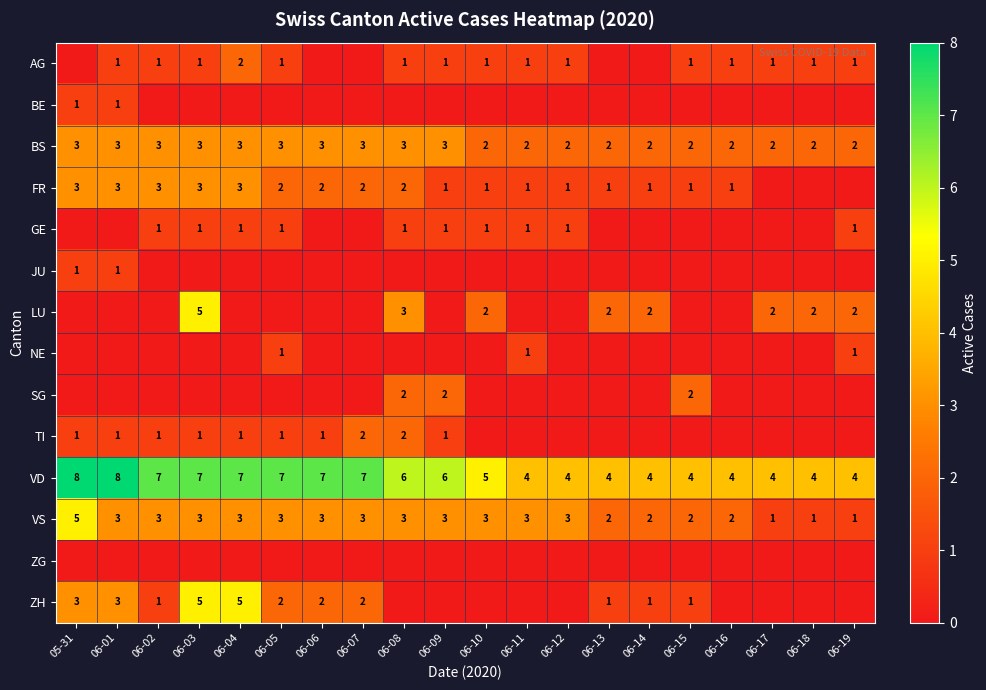

What is the approximate value of BS at 06-15?

2